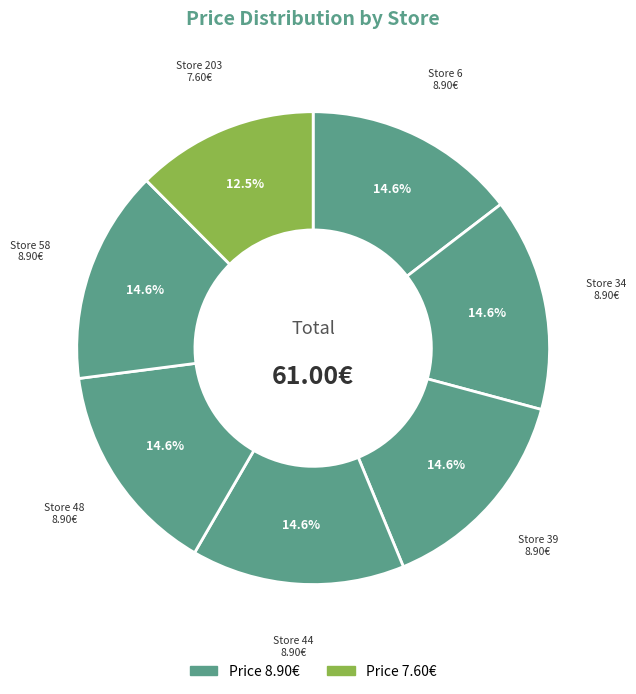

To the nearest percent, what is the average slice percentage?

14%